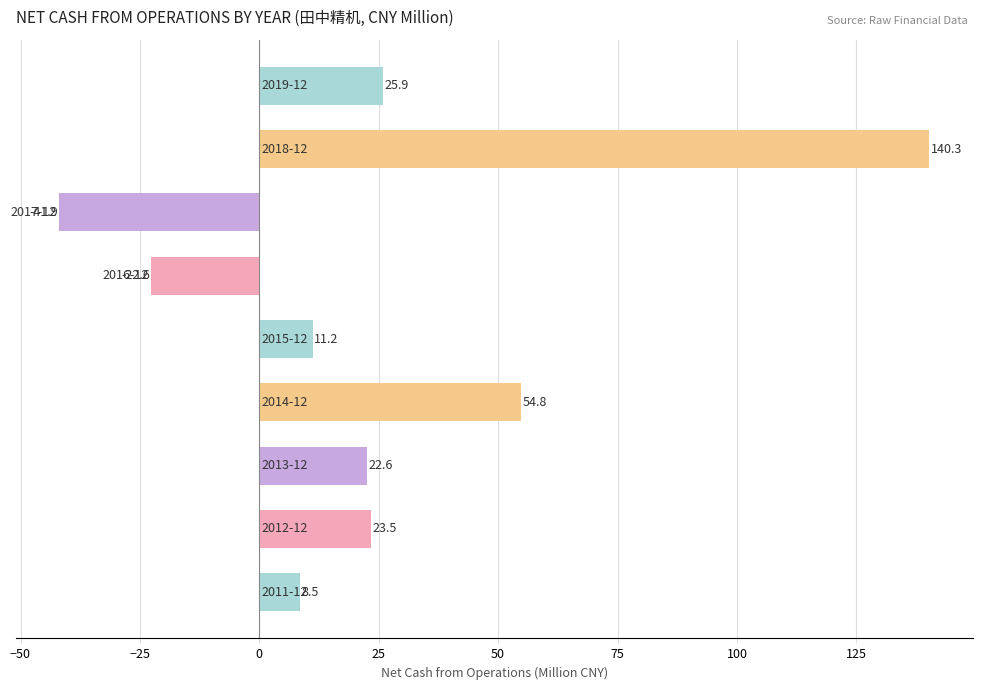

Reading bottom to top, extract all data points from this chart.

8.5	23.5	22.6	54.8	11.2	-22.6	-41.9	140.3	25.9